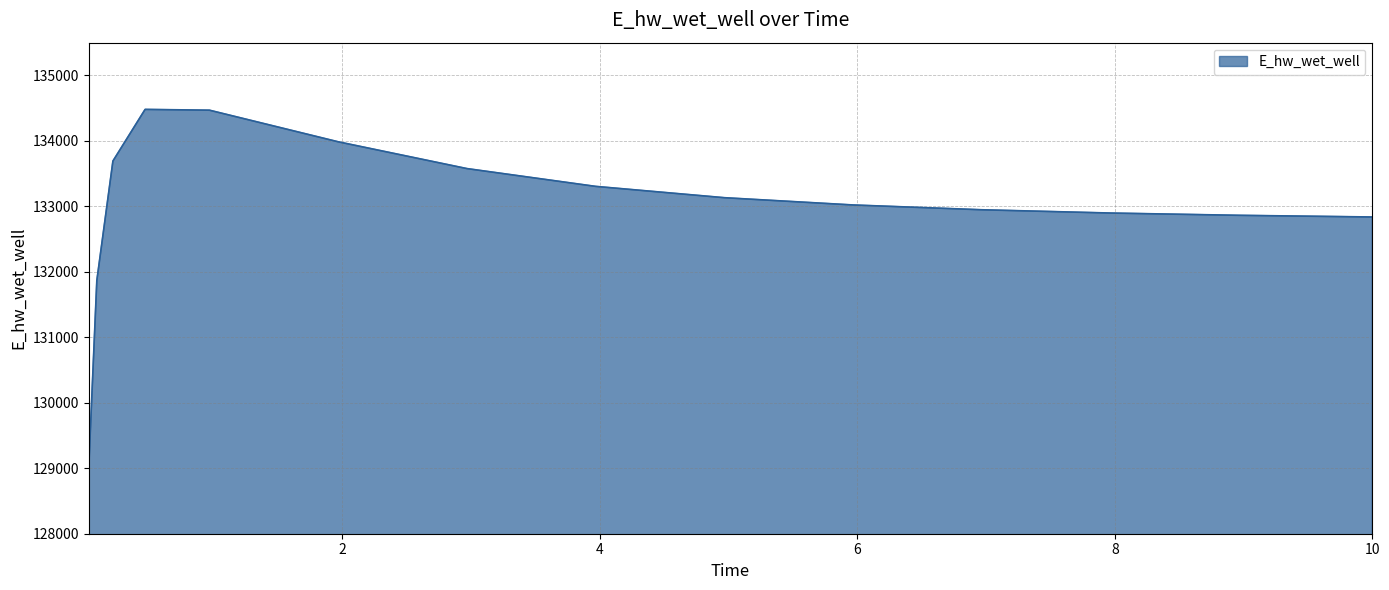

What is the greatest value displayed?

134480.9